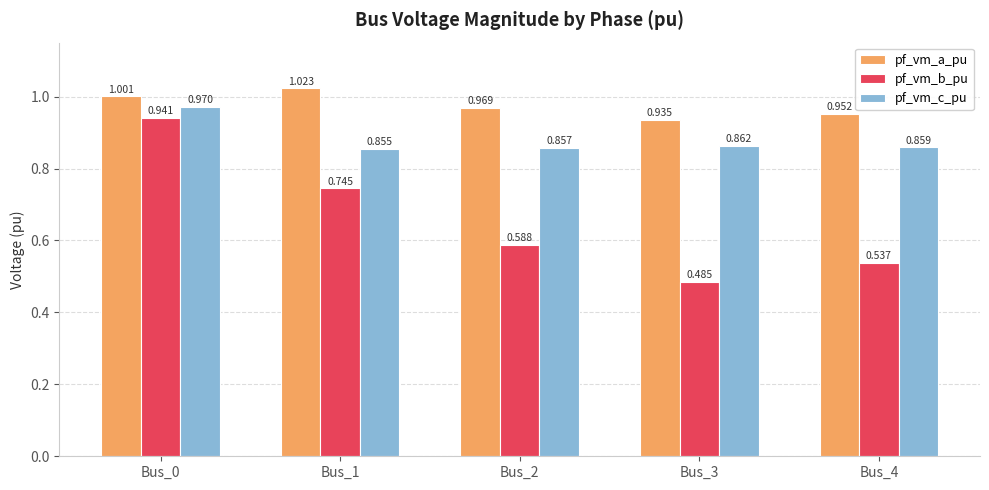

Which series changed the most between Bus_0 and Bus_1?

pf_vm_b_pu